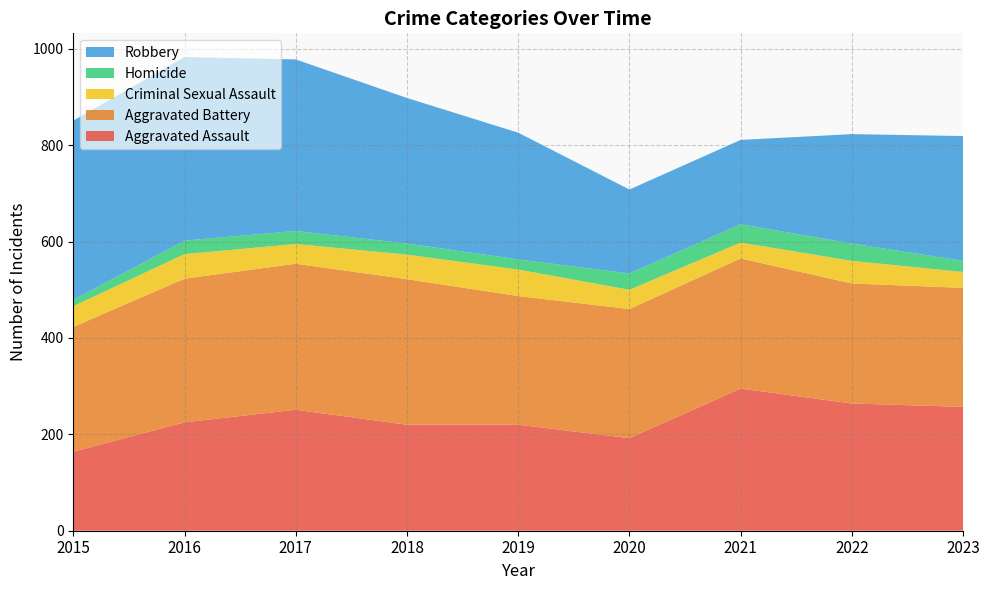

Reading left to right, extract all data points from this chart.

Aggravated Assault: 164	225	251	220	220	192	295	264	257
Aggravated Battery: 259	298	303	302	267	268	270	249	247
Criminal Sexual Assault: 43	51	41	51	55	40	33	47	33
Homicide: 13	28	27	23	21	34	38	36	23
Robbery: 372	381	356	302	263	174	175	227	259